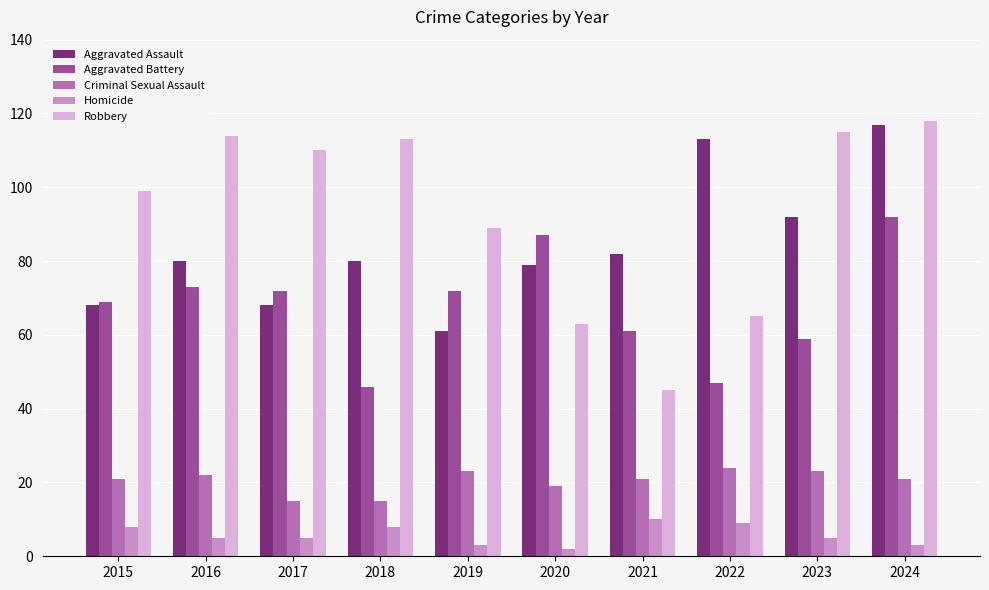

What is the difference between the Robbery values at 2020 and 2017?

47